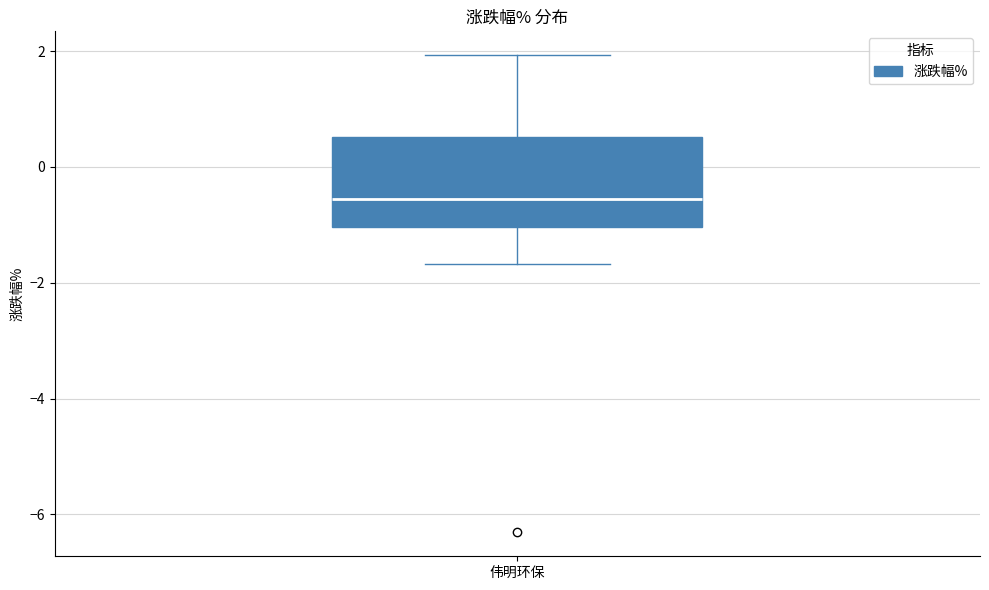

Where is the lower edge of the box for 伟明环保 on the y-axis? The values are not printed on the chart, so give them approximately, as read against the axis.

-1.0